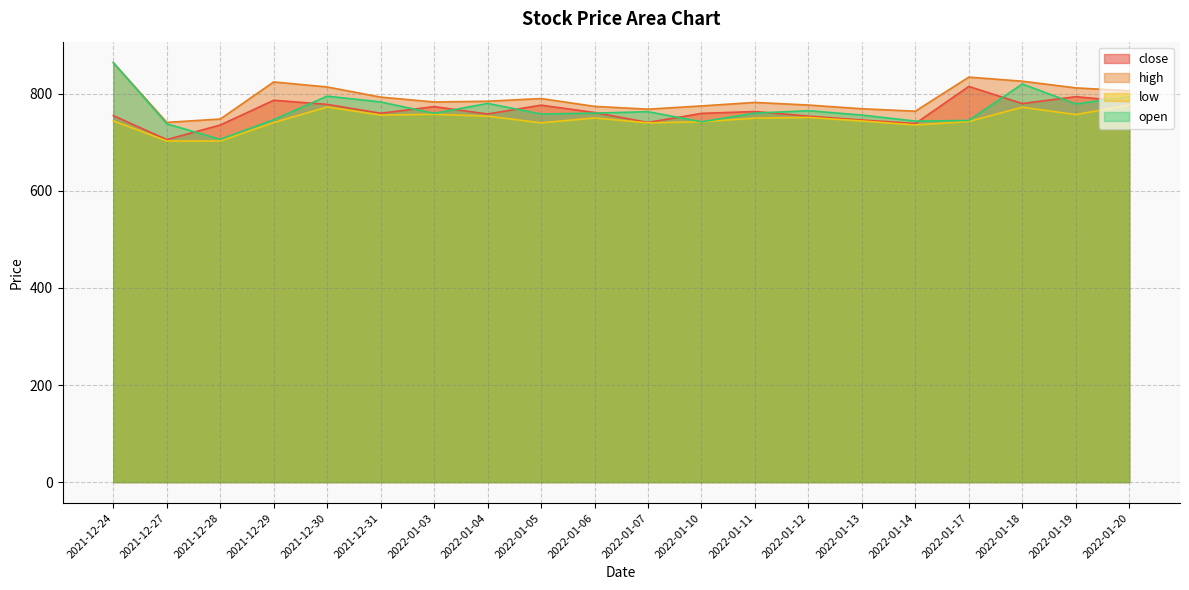

How many values in the open series are below 760?

9